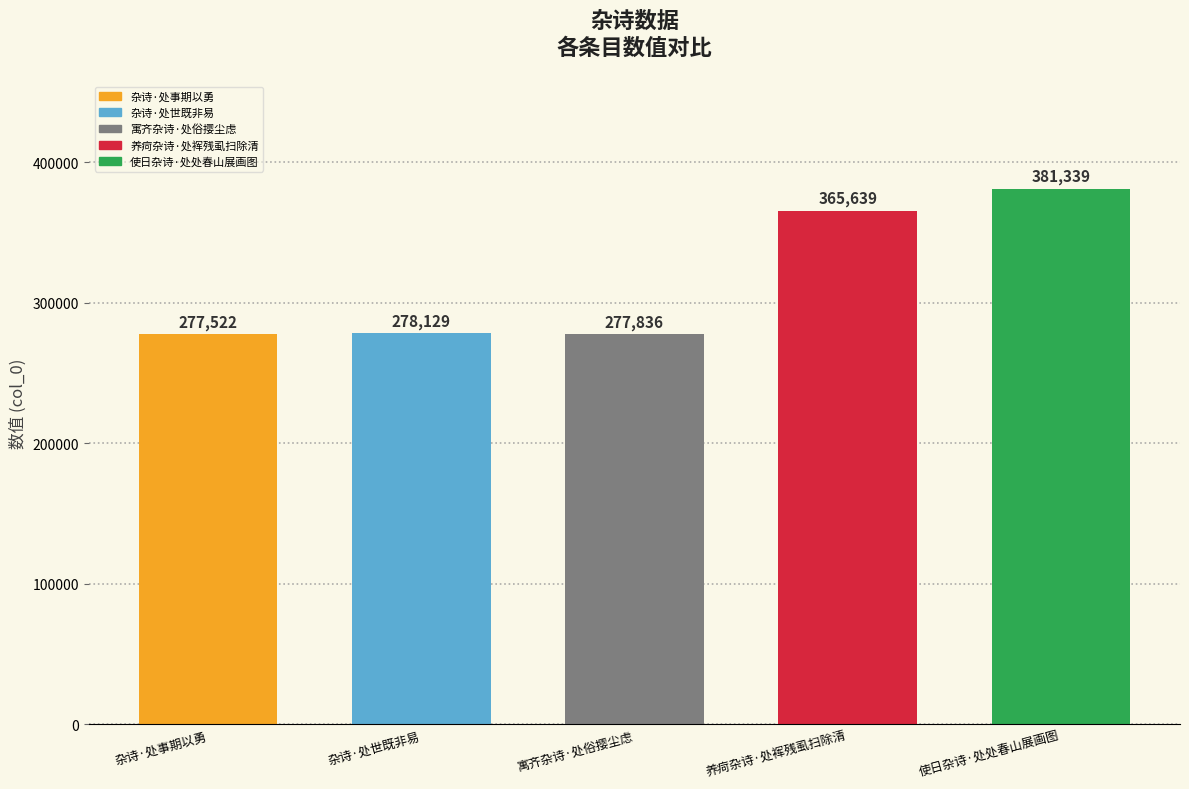

What is the difference between the second highest and minimum values?

88117